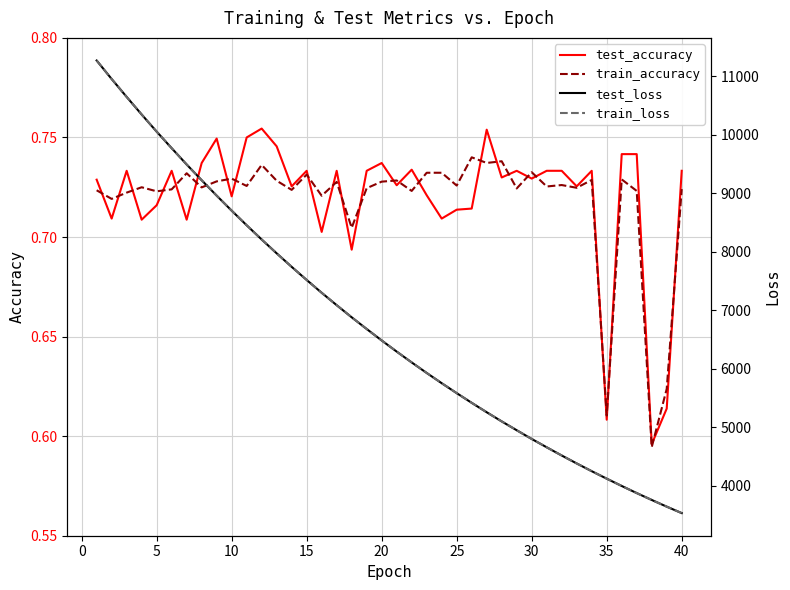

How many train_accuracy values are between 0 and 1?

40